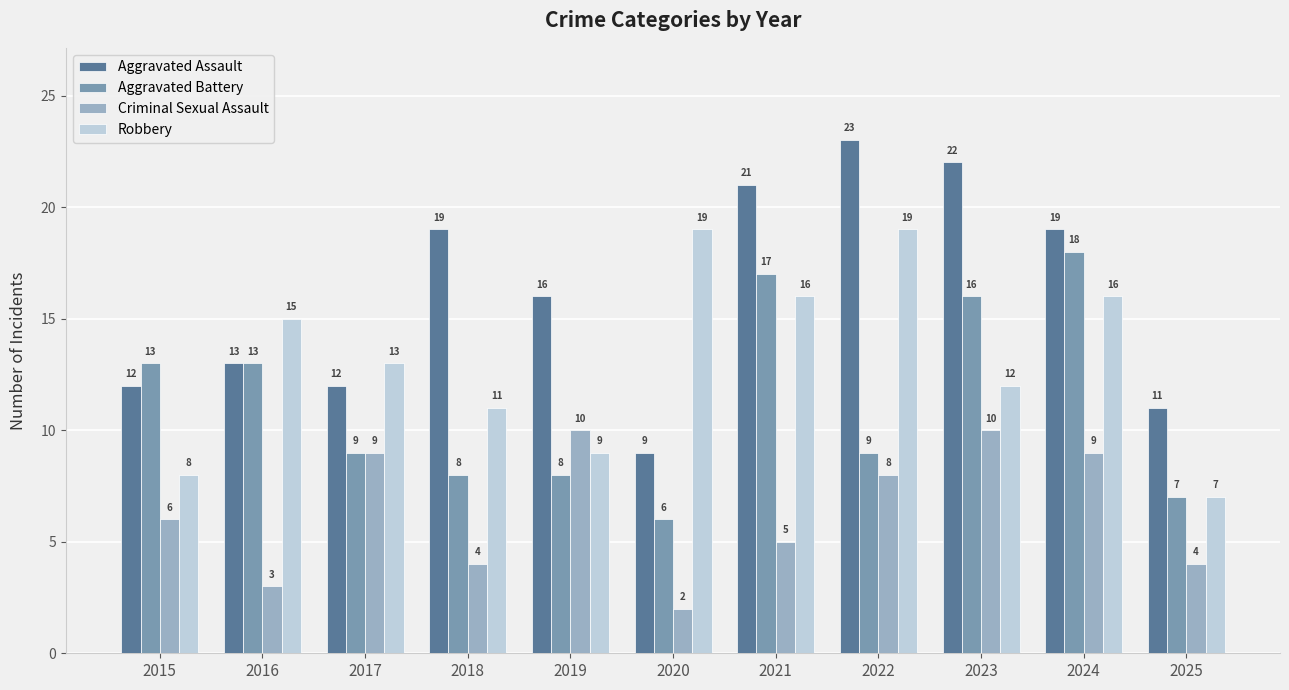

At which category is the sum across all series the highest?

2024